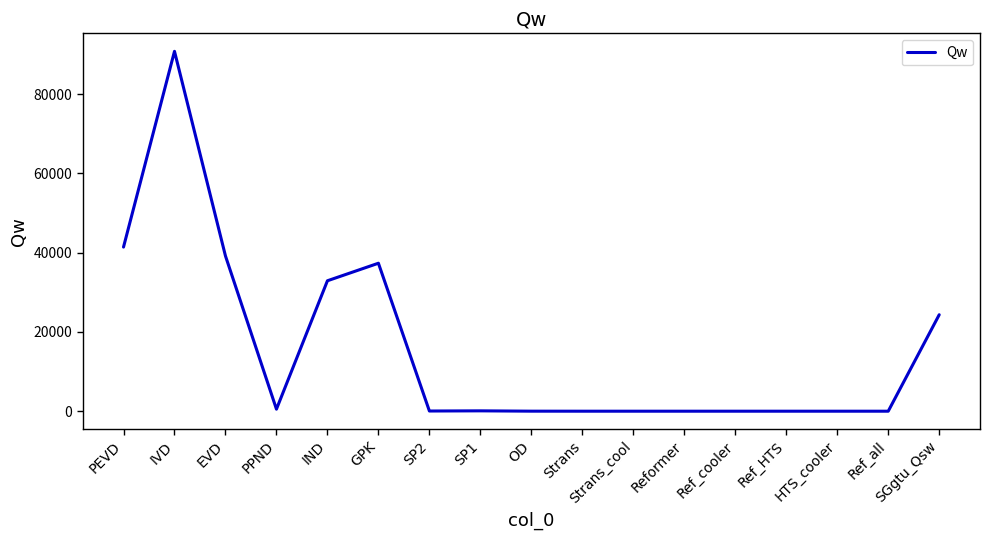

Which category has the highest value across all series?

IVD